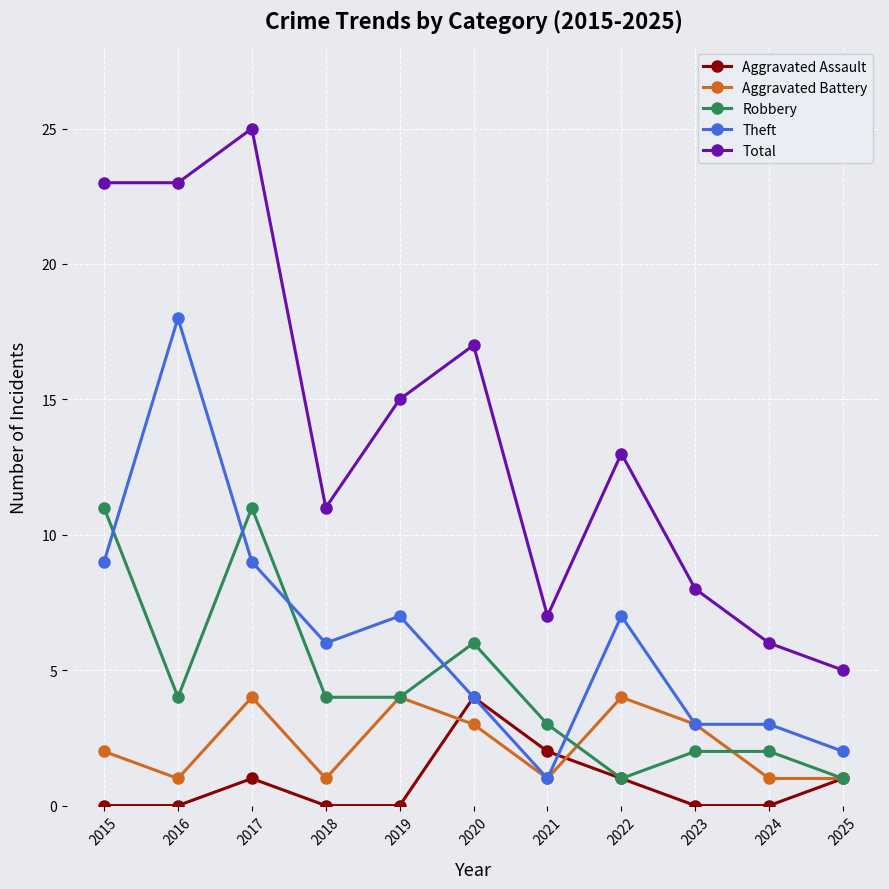

The Aggravated Battery series shows 0 at 2025. True or false?

False